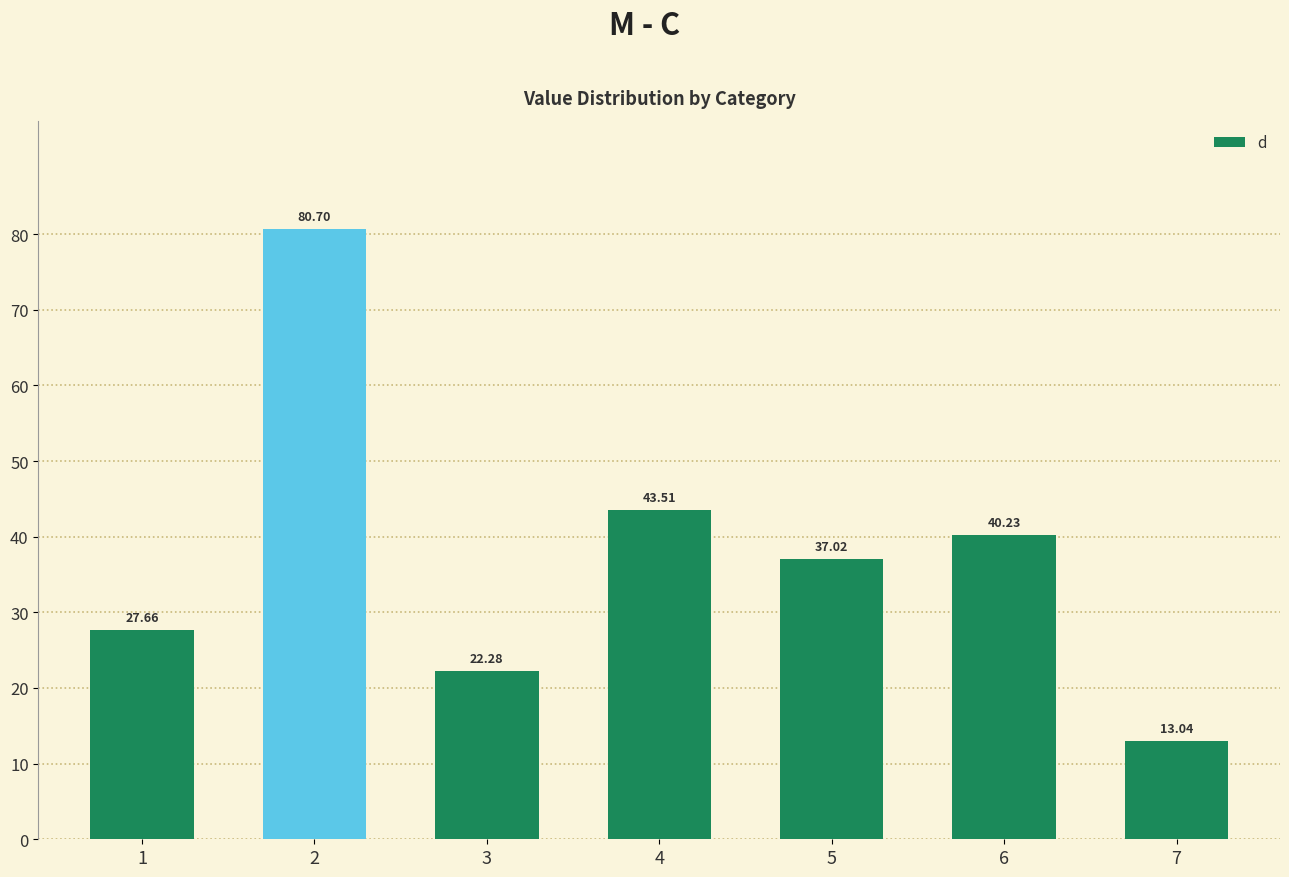

Rank the categories by value from highest to lowest.

2, 4, 6, 5, 1, 3, 7